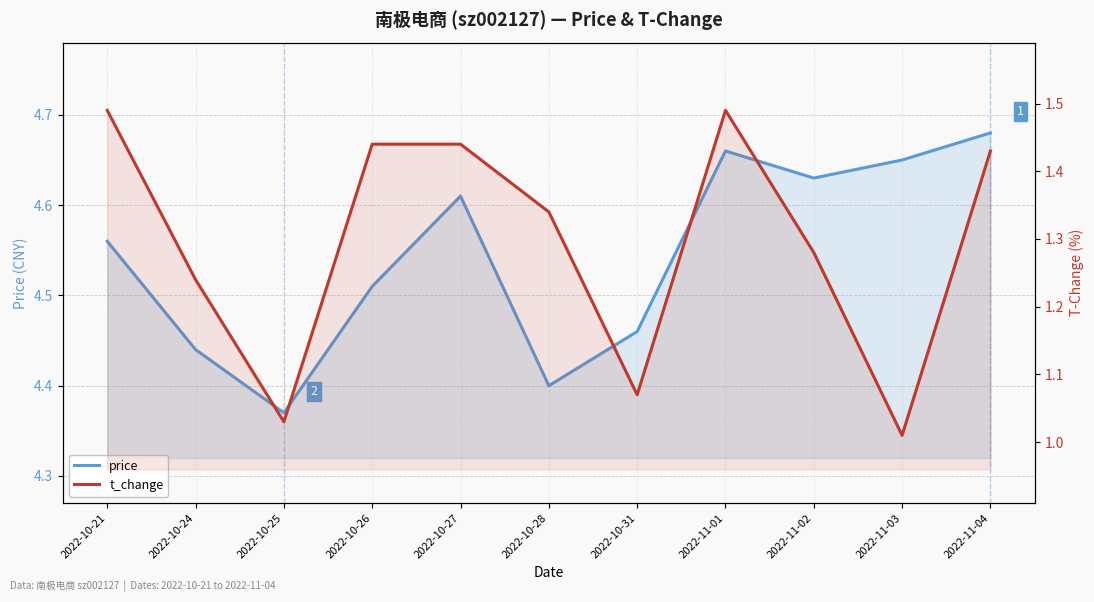

Which series has the largest range (max minus min)?

t_change